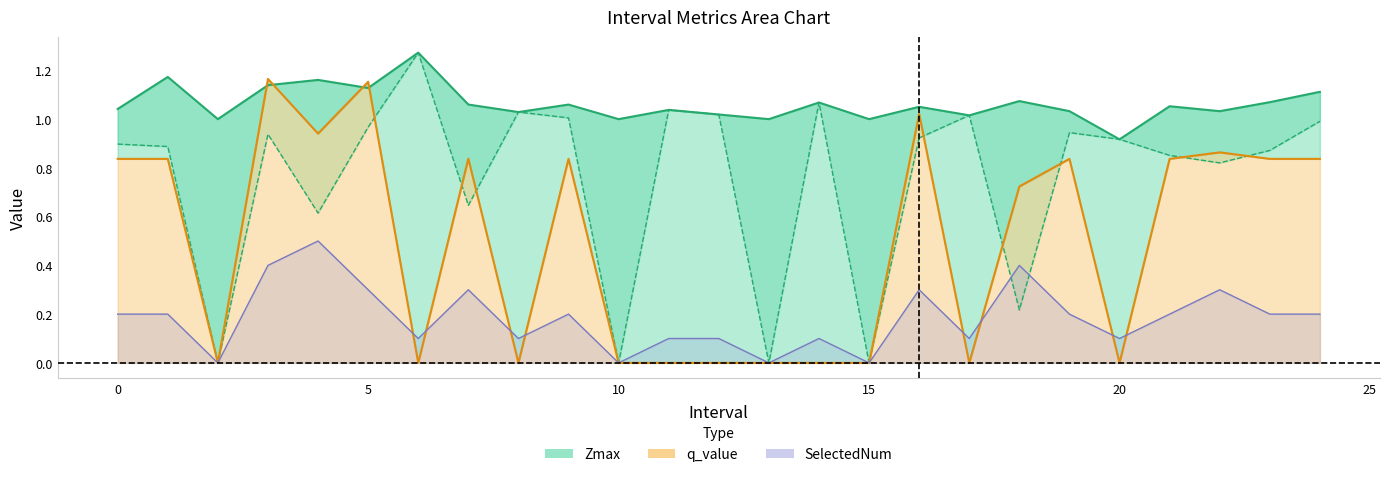

In SelectedNum, how many points are higher than both neighbors (excluding endpoints)?

7